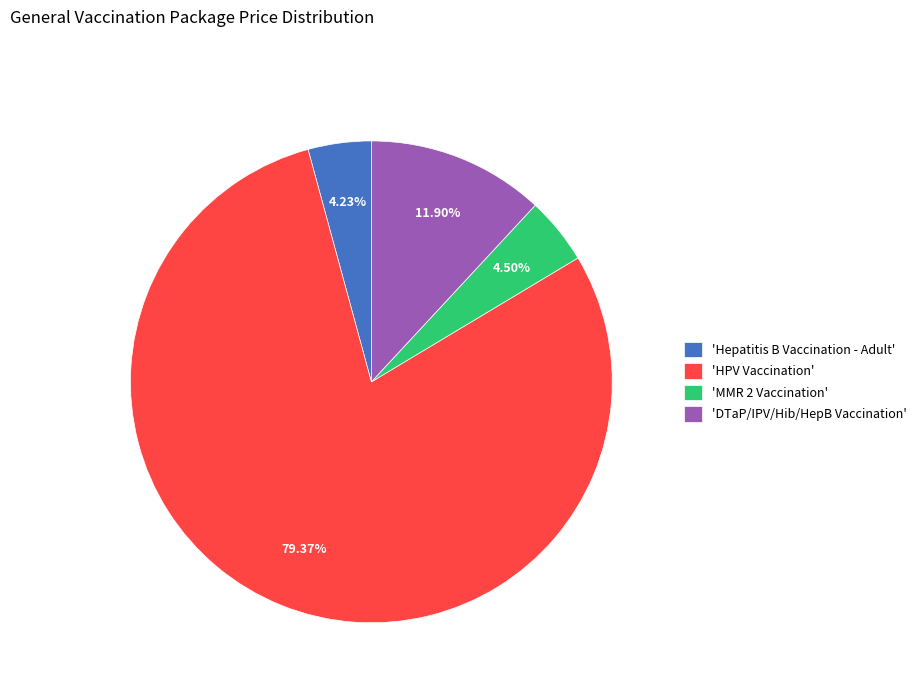

How many segments does this pie chart have?

4